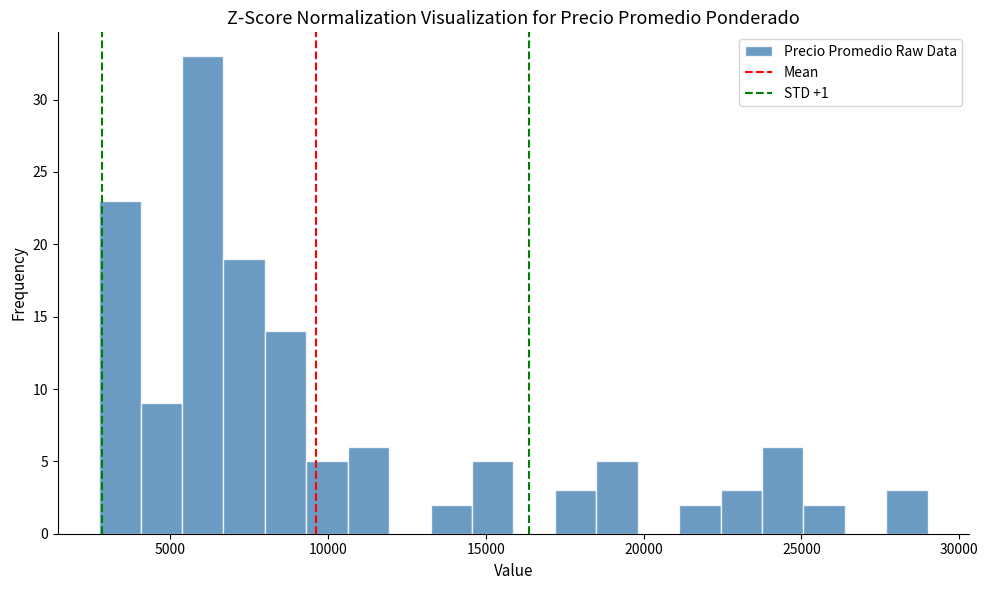

Read against the x-axis, roughly where is the centre of the tallest bar?

6000